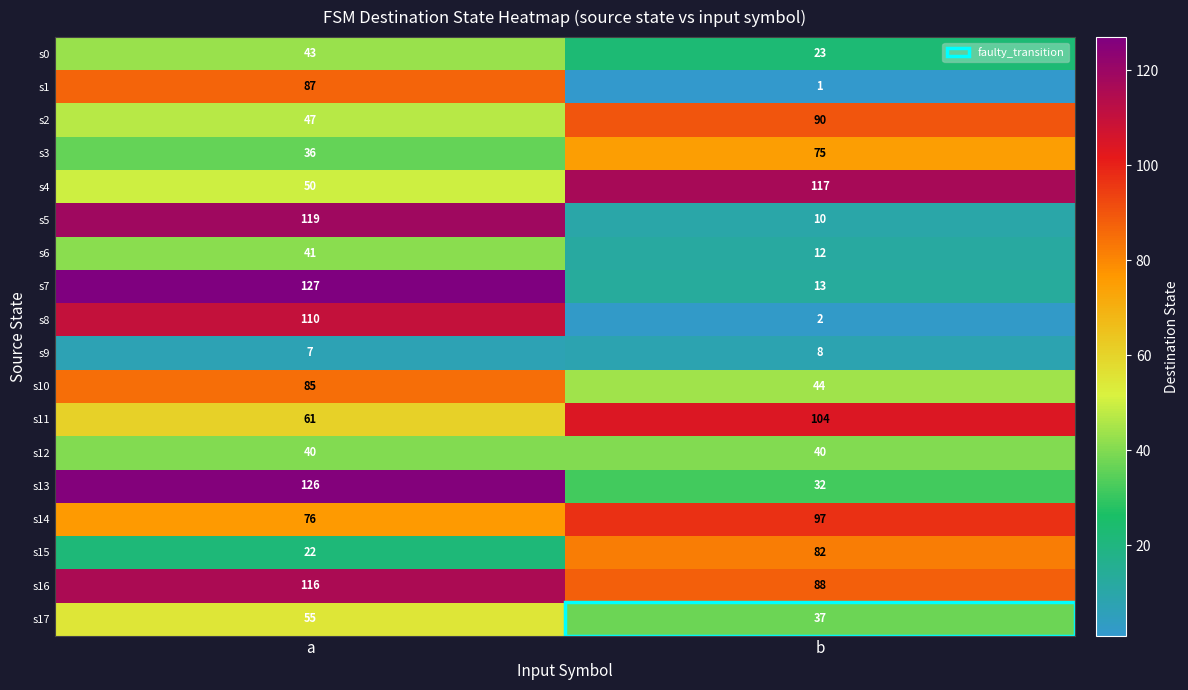

Which series has the largest range (max minus min)?

s7